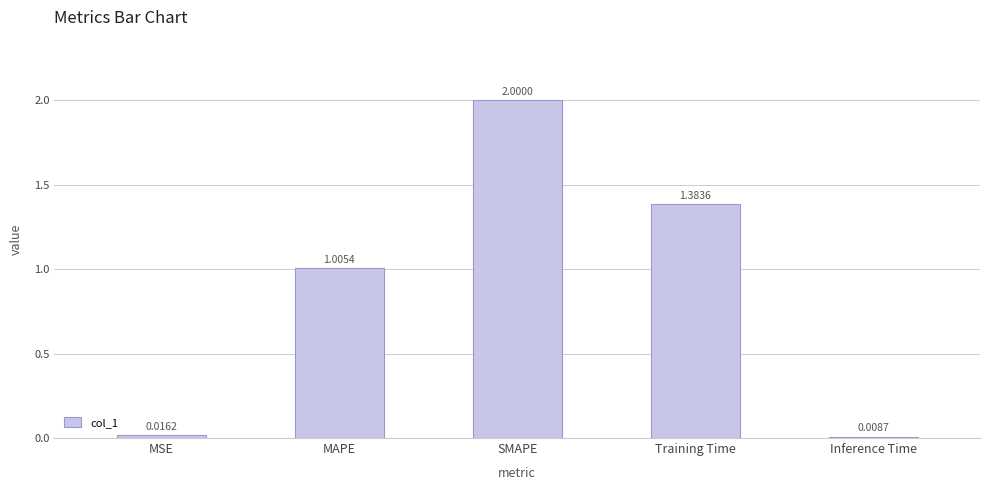

What is the greatest value displayed?

2.0